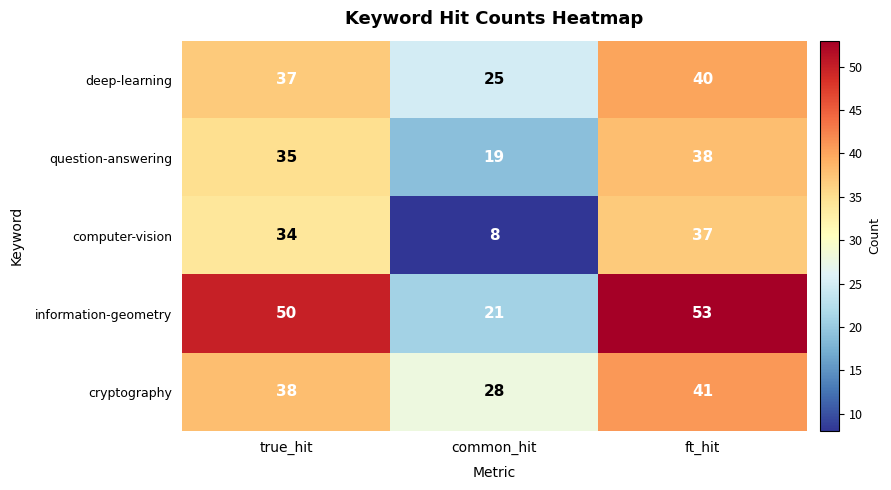

Count the number of categories in the chart.

3